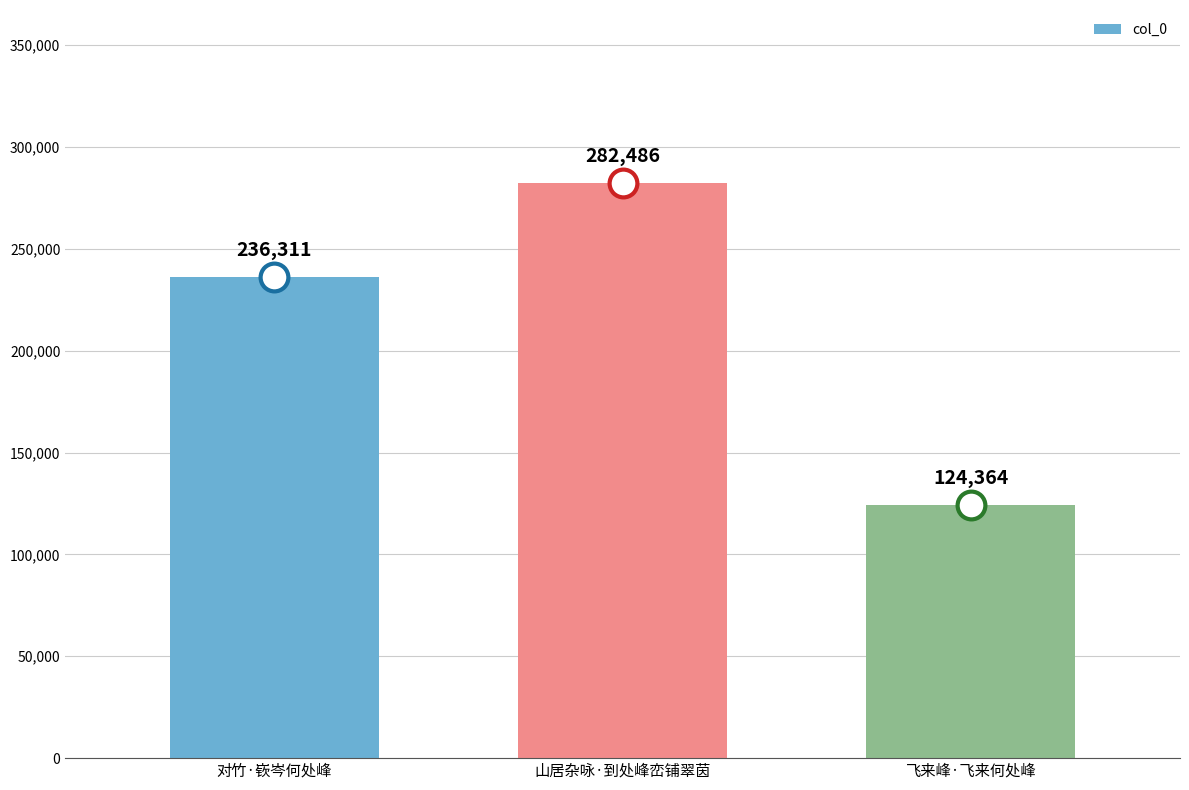

Reading left to right, what are all the values shown in this chart?

236311	282486	124364